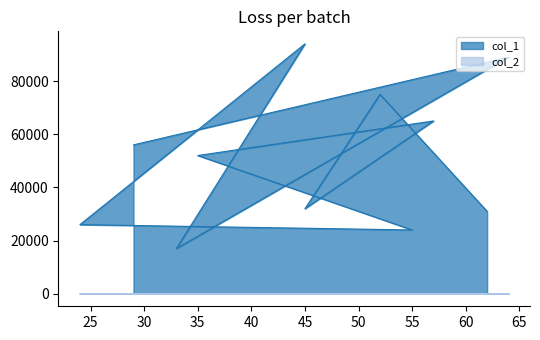

What is the sum of the col_2 values at 62 and 29?

1